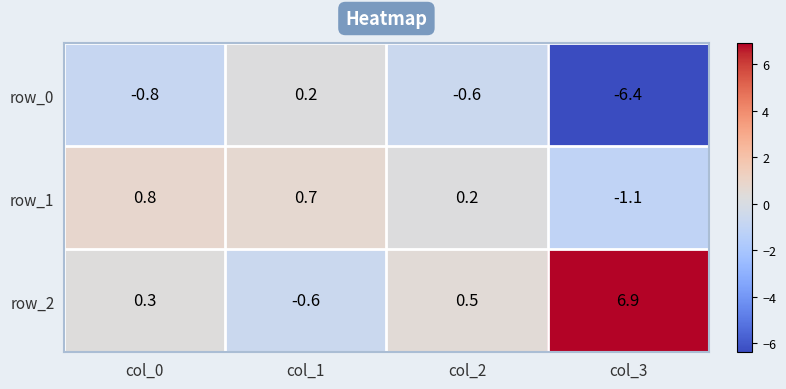

List the series in order of their peak value, highest first.

row_2, row_1, row_0